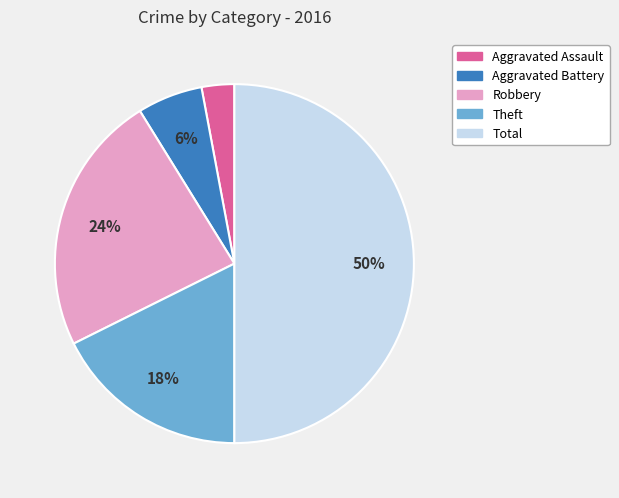

How many segments does this pie chart have?

5